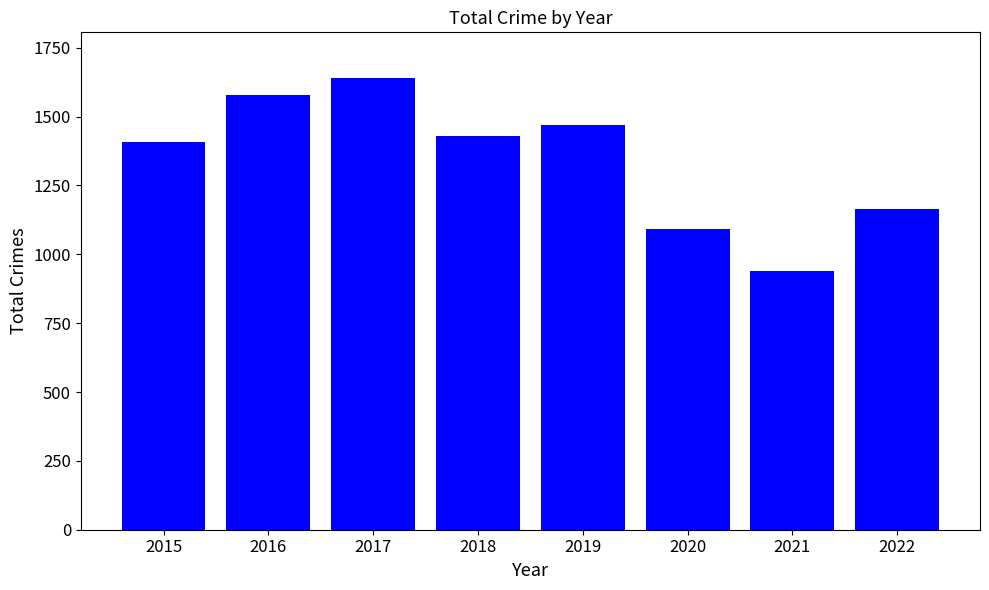

Is it true that the value at 2019 is 2329?

False